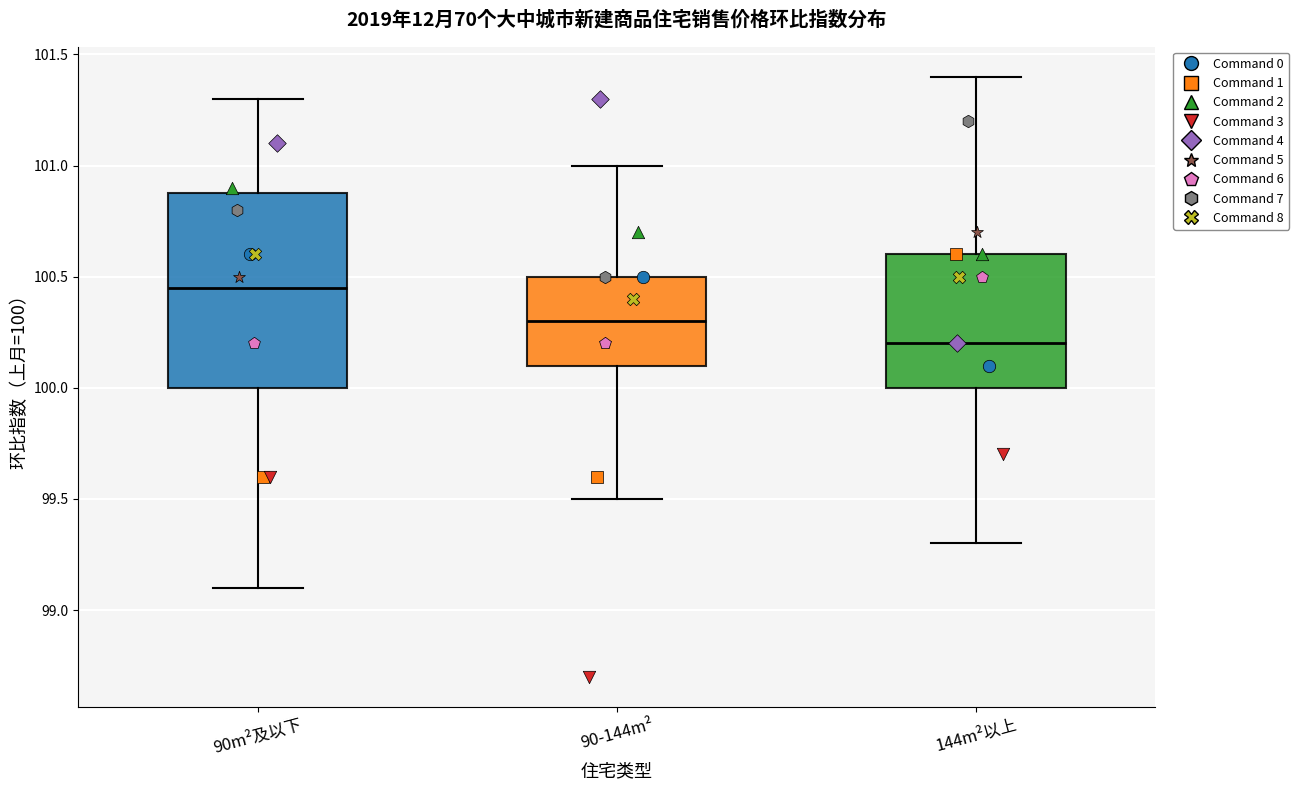

Which box's median line is the lowest?

144m²以上